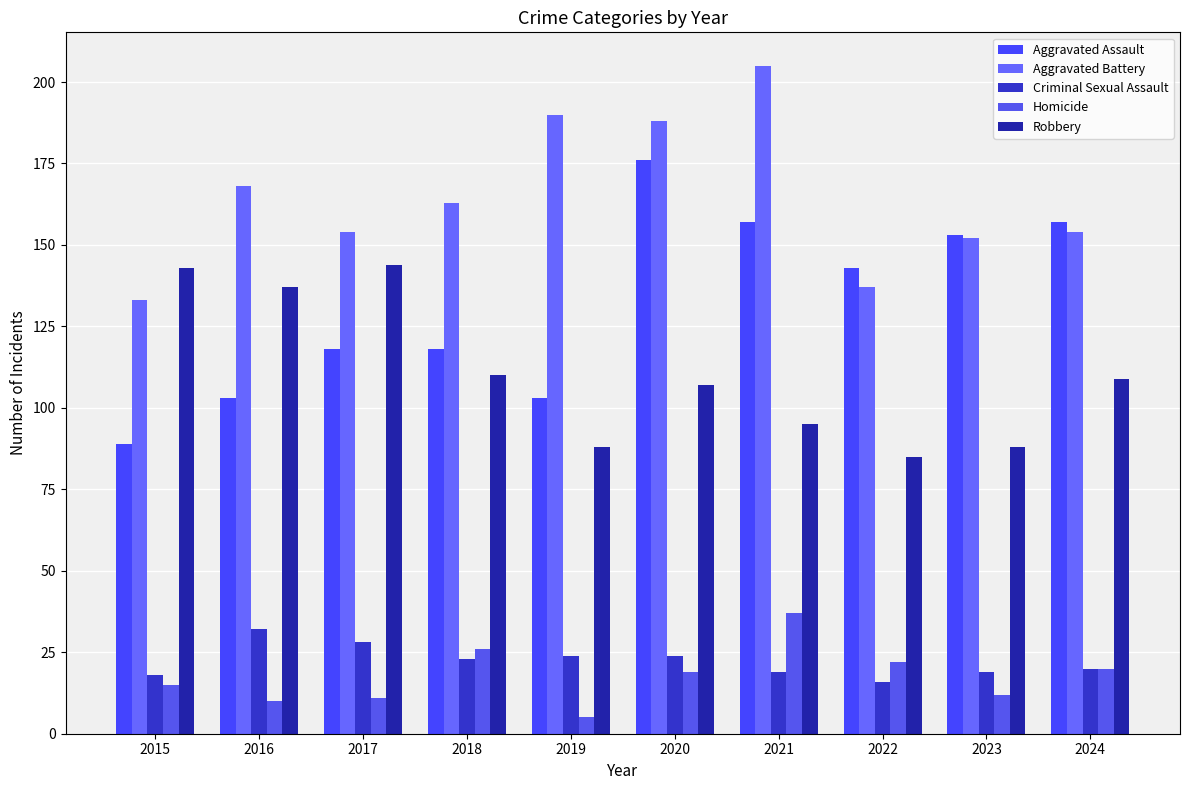

Reading left to right, list all the values displayed in this chart.

Aggravated Assault: 2015=89	2016=103	2017=118	2018=118	2019=103	2020=176	2021=157	2022=143	2023=153	2024=157
Aggravated Battery: 2015=133	2016=168	2017=154	2018=163	2019=190	2020=188	2021=205	2022=137	2023=152	2024=154
Criminal Sexual Assault: 2015=18	2016=32	2017=28	2018=23	2019=24	2020=24	2021=19	2022=16	2023=19	2024=20
Homicide: 2015=15	2016=10	2017=11	2018=26	2019=5	2020=19	2021=37	2022=22	2023=12	2024=20
Robbery: 2015=143	2016=137	2017=144	2018=110	2019=88	2020=107	2021=95	2022=85	2023=88	2024=109